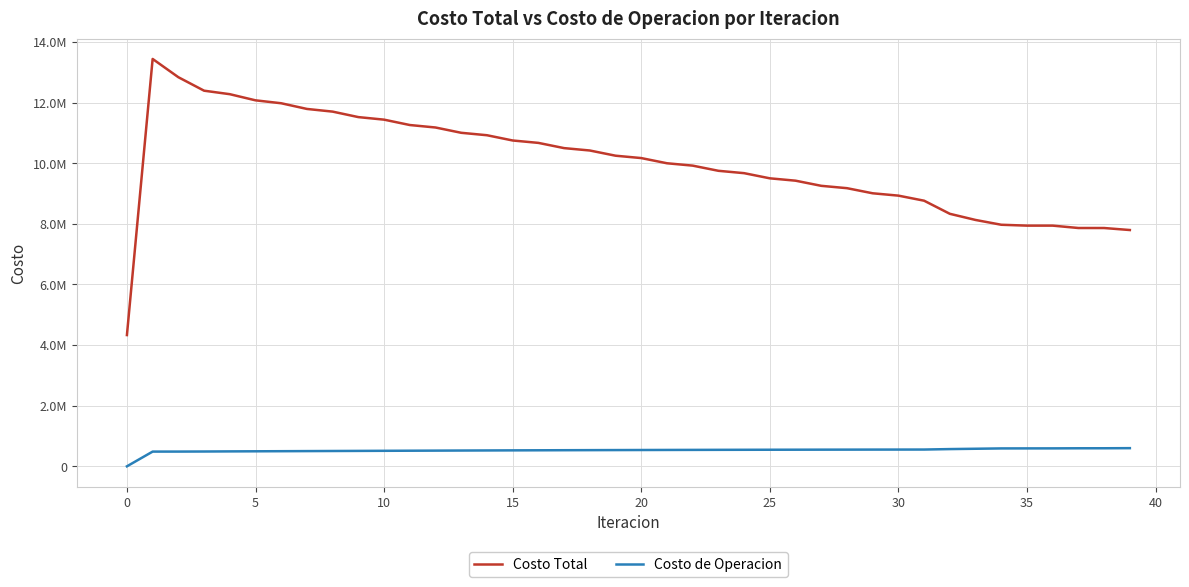

What are all the series names shown in the legend?

Costo Total, Costo de Operacion